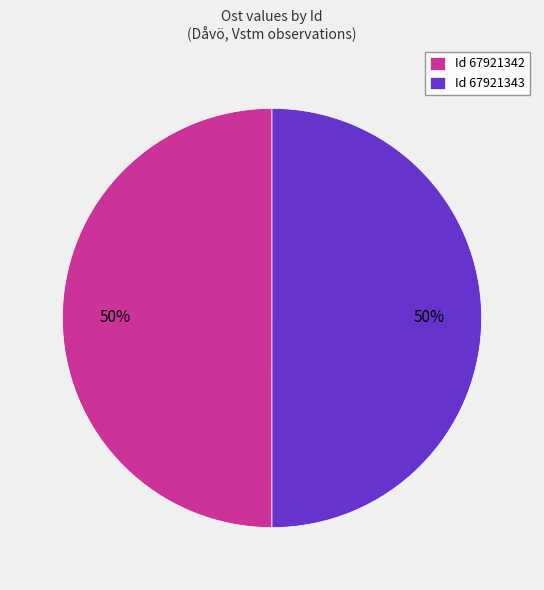

True or false: Id 67921342 accounts for 61% of the total.

False